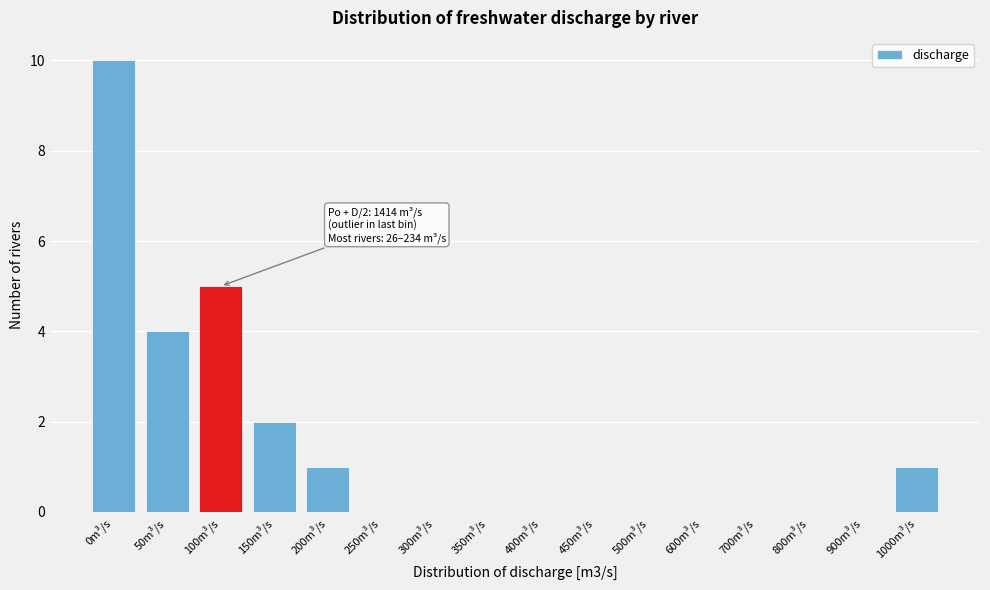

Reading left to right, what are all the values shown in this chart?

0m³/s=10	50m³/s=4	100m³/s=5	150m³/s=2	200m³/s=1	250m³/s=0	300m³/s=0	350m³/s=0	400m³/s=0	450m³/s=0	500m³/s=0	600m³/s=0	700m³/s=0	800m³/s=0	900m³/s=0	1000m³/s=1